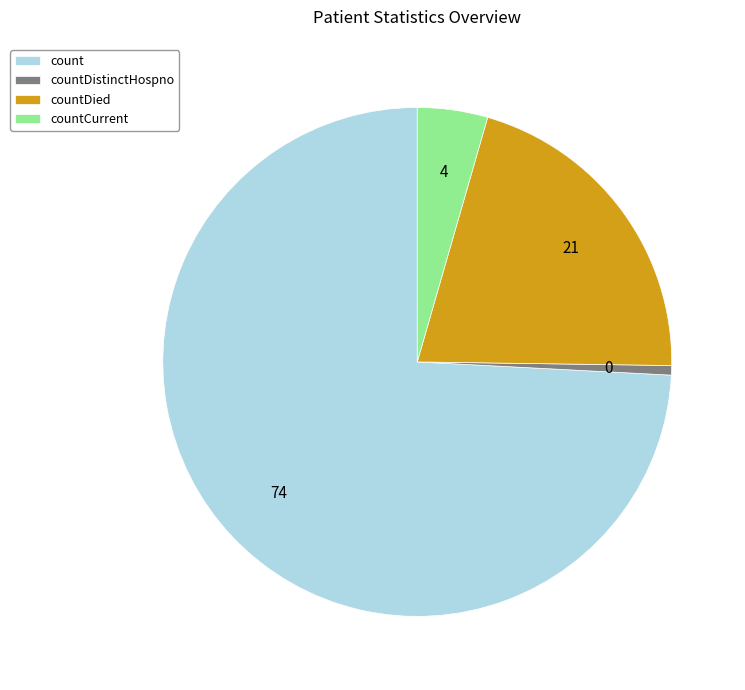

Which category has the biggest portion of the pie?

count